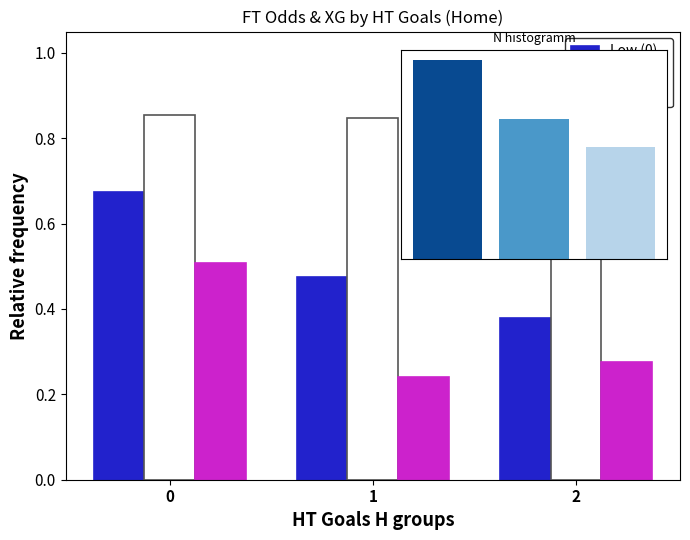

Which category has the lowest value in the Low (0) series?

2